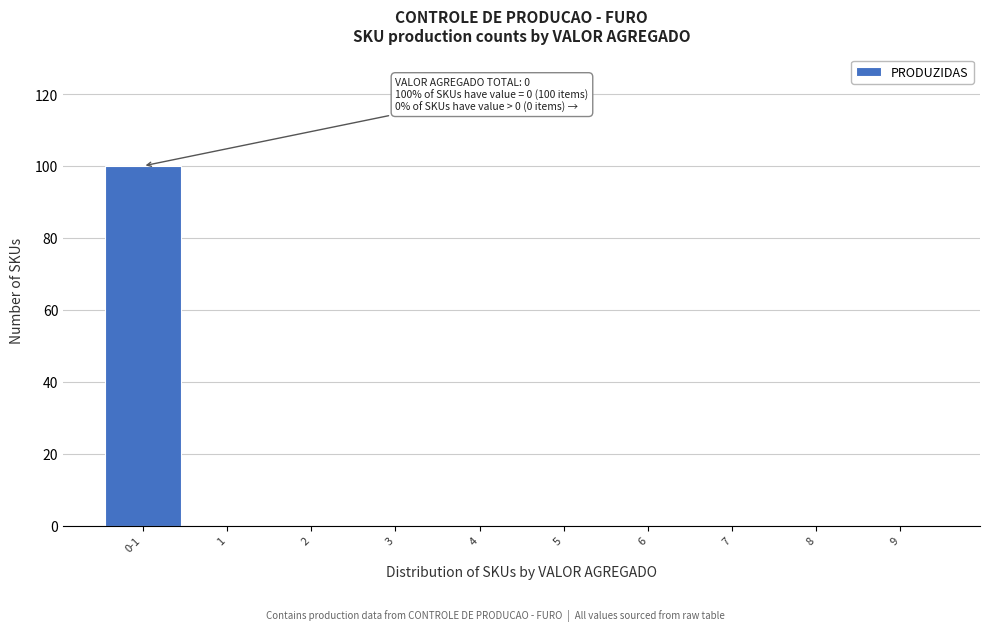

Reading left to right, transcribe all the data shown in this chart.

0-1=100	1=0	2=0	3=0	4=0	5=0	6=0	7=0	8=0	9=0